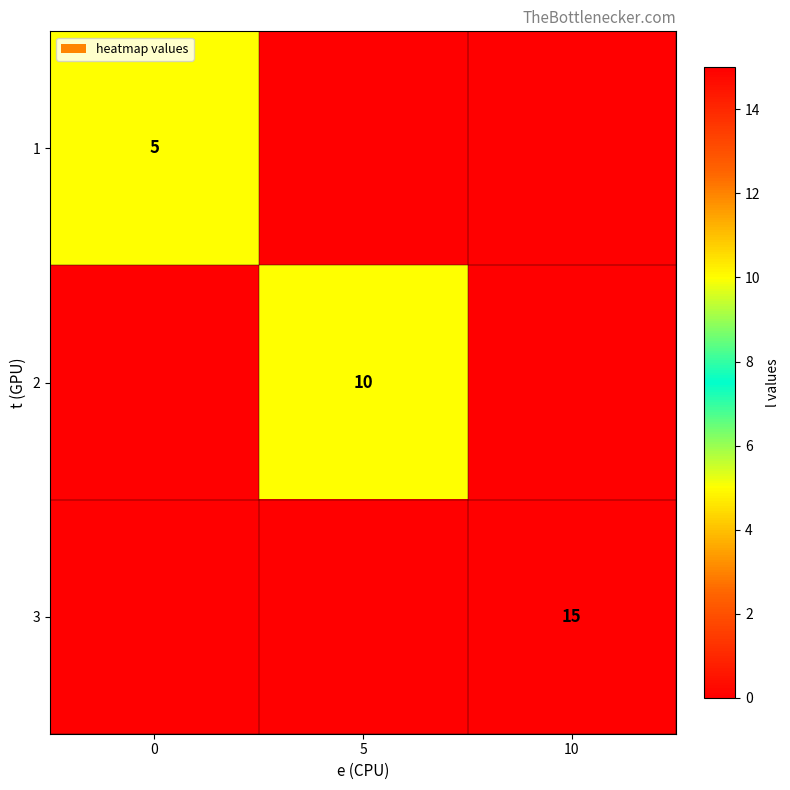

What is the difference between the highest and lowest values at 10?

15